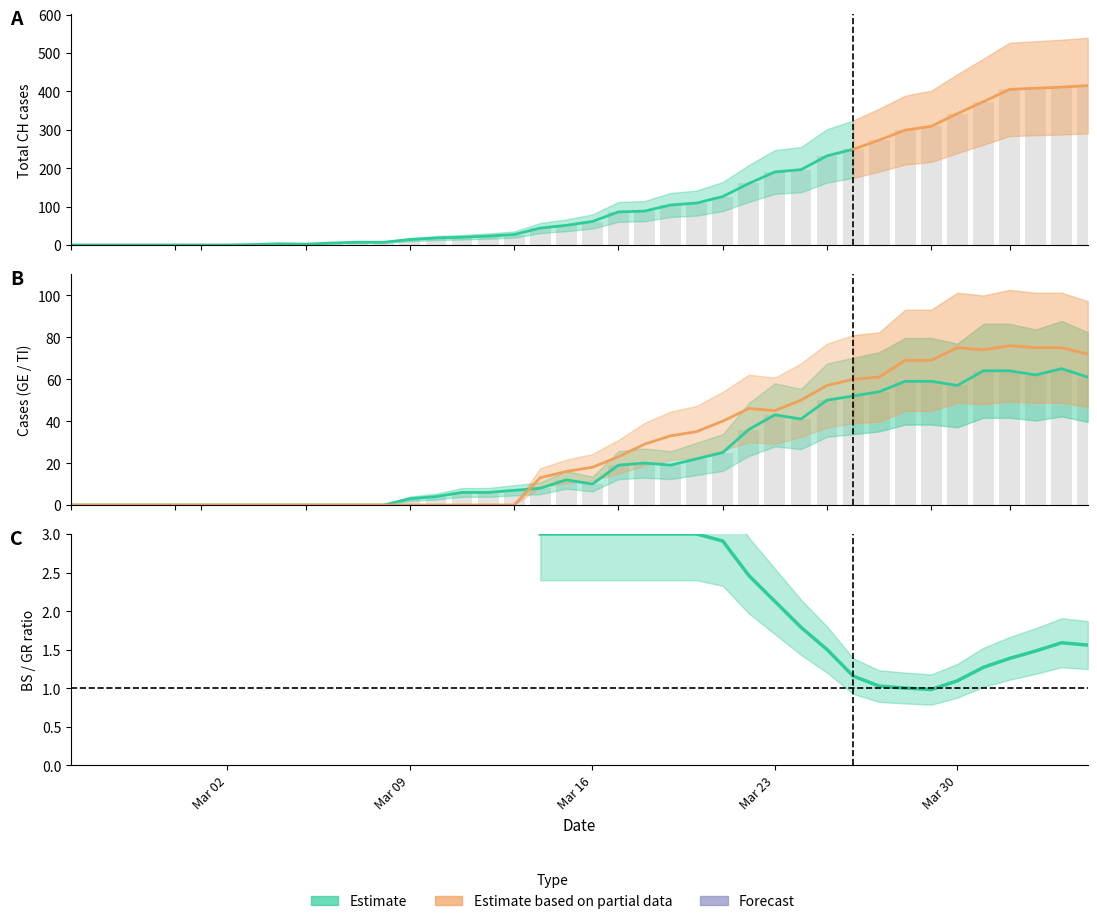

Between 25 and 33, which is larger?

33